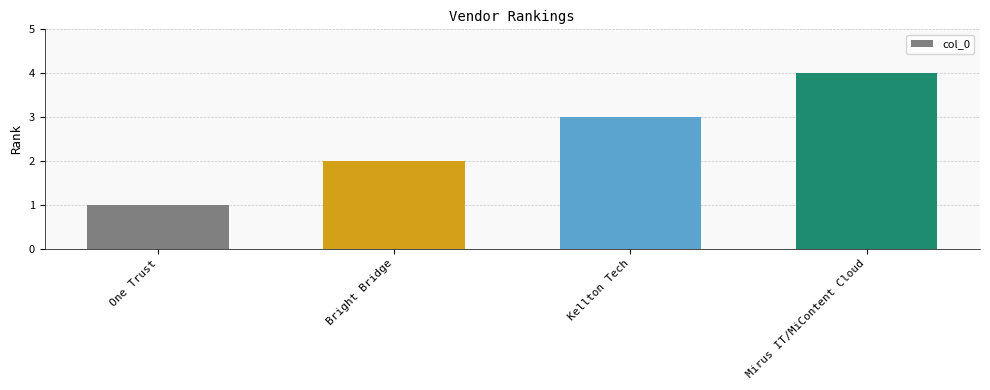

What value does the data have at One Trust?

1